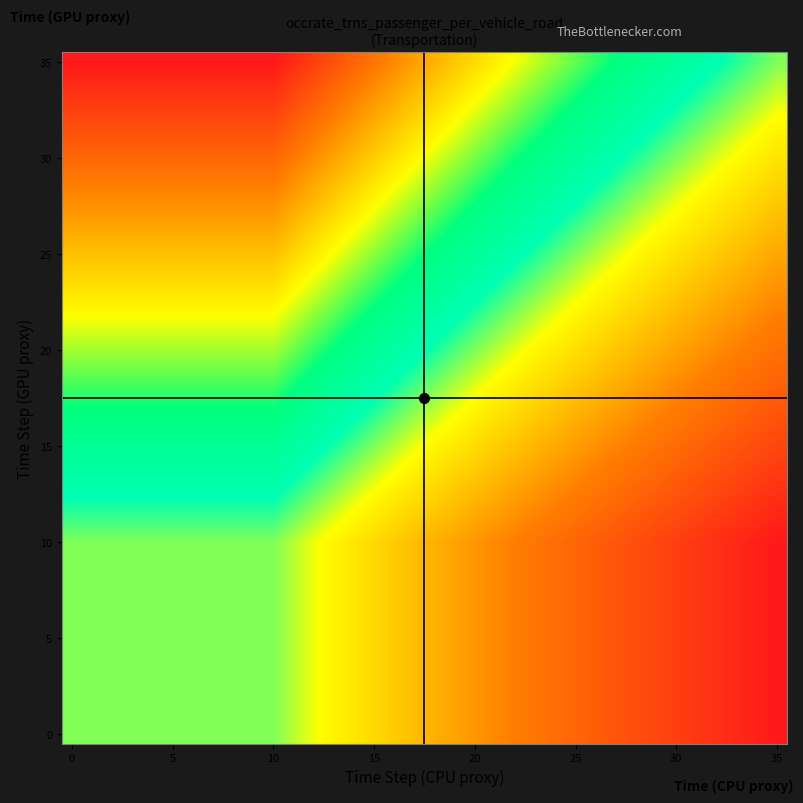

Which series has the largest total across all categories?

35